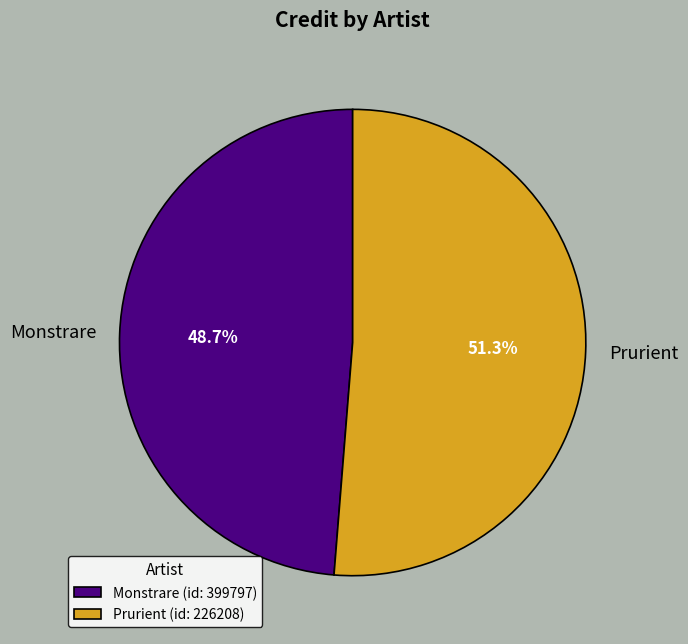

Is Monstrare the majority of the pie?

No